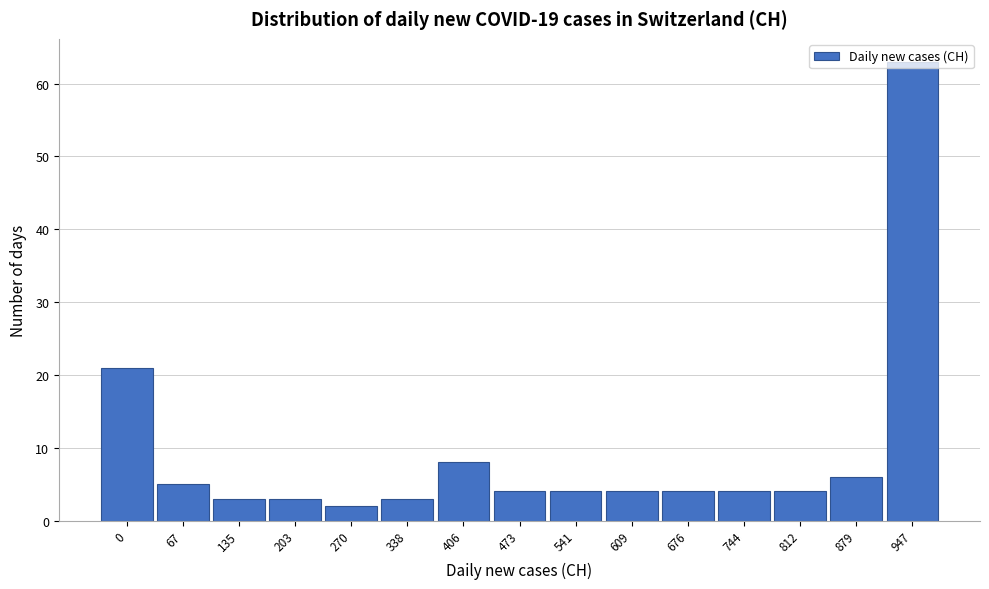

Is it true that the value at 406 is 14?

False